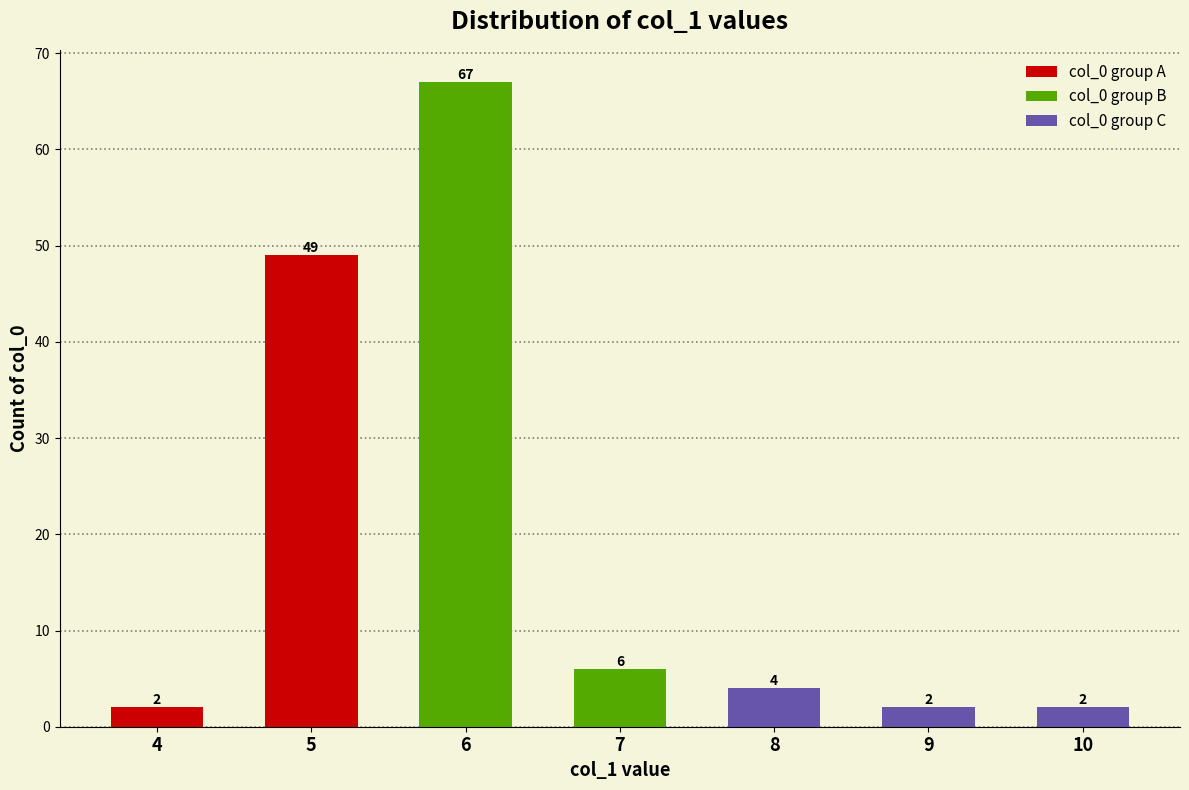

What is the sum of the col_0 group A values at 4 and 7?

2